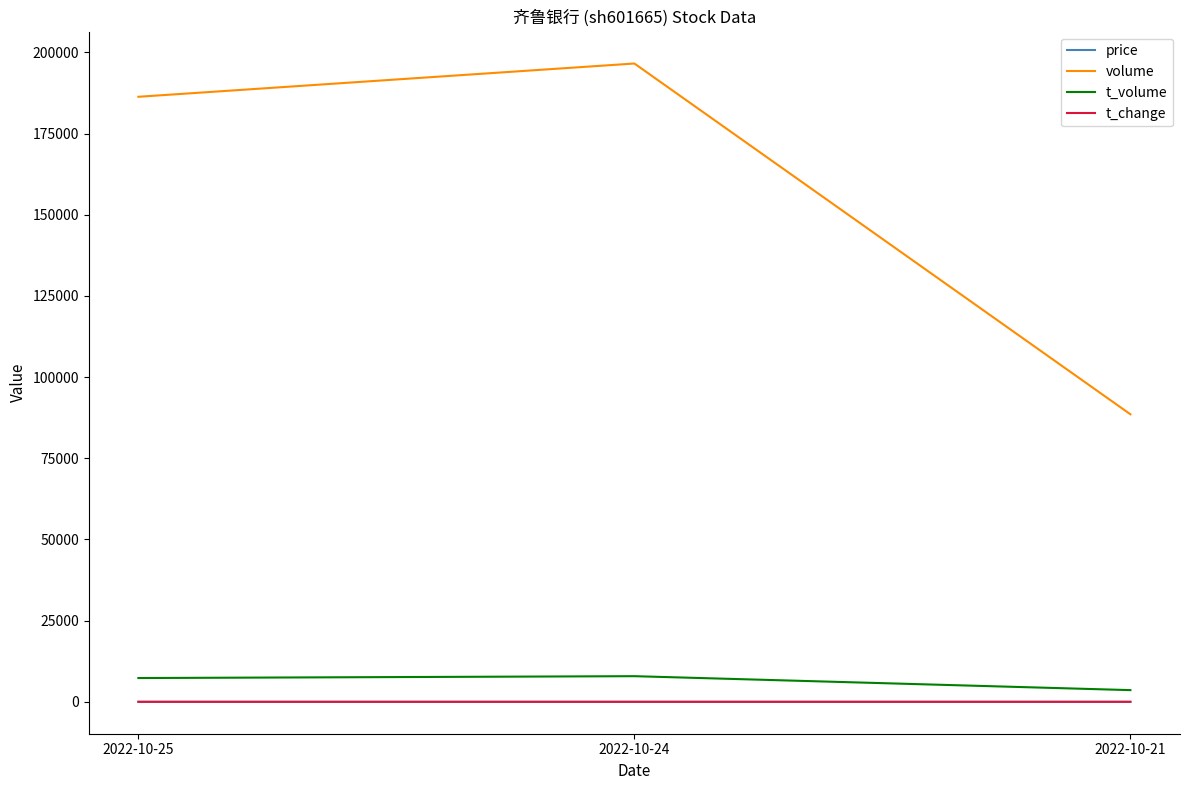

Between 2022-10-24 and 2022-10-21, which series saw the biggest shift?

volume